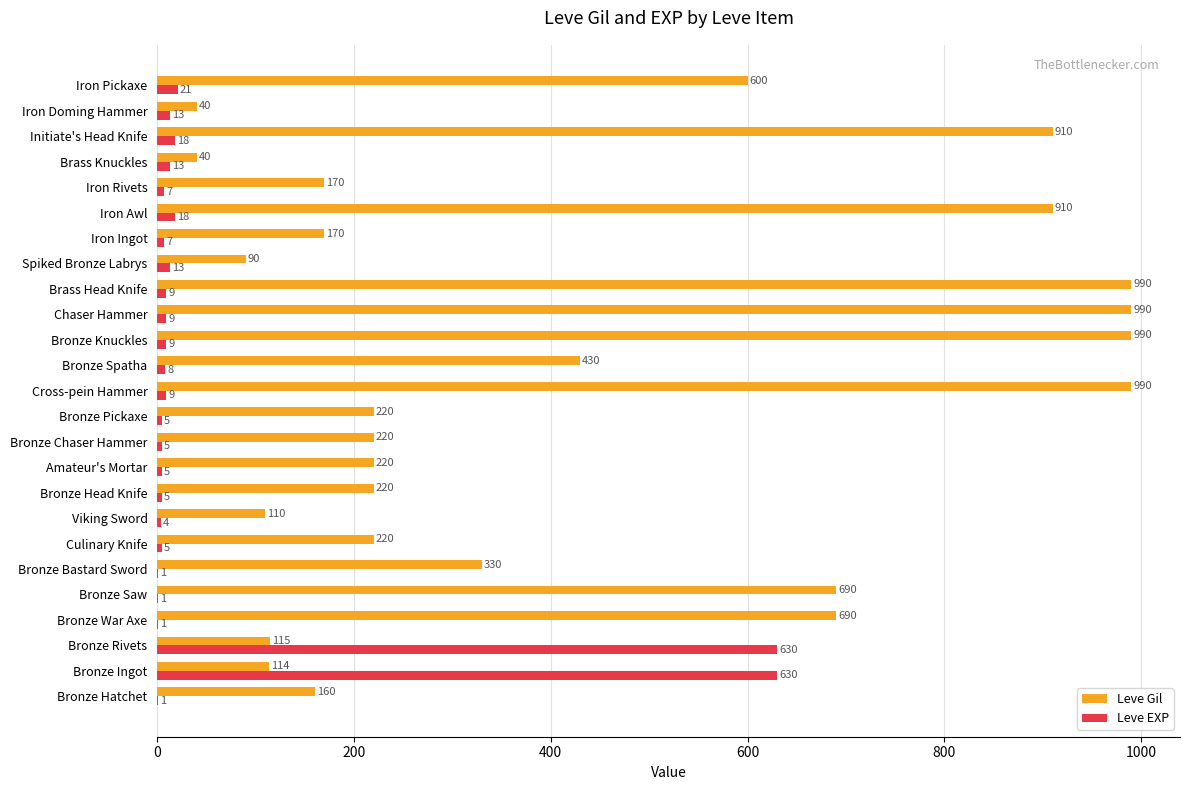

What is the maximum value shown in the chart?

990